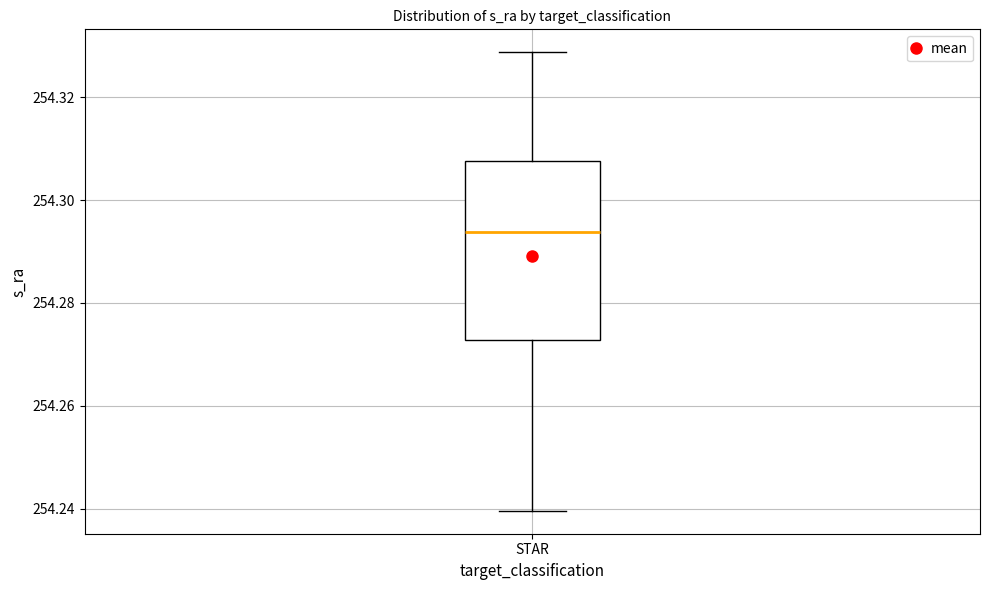

Transcribe this box plot: give where the median line is, the range the box spans, and where the two whiskers end, as read against the y-axis. The values are not printed on the chart, so give them approximately, as read against the axis.

median 254.294, box 254.272 to 254.308, whiskers 254.240 to 254.328